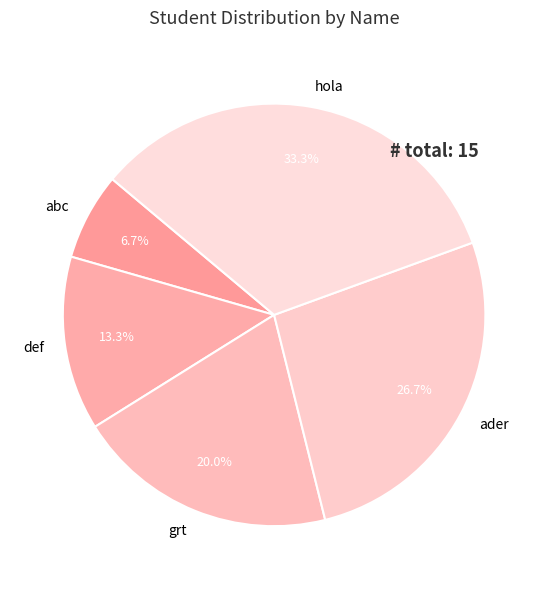

What percentage is the grt slice, to the nearest percent?

20%